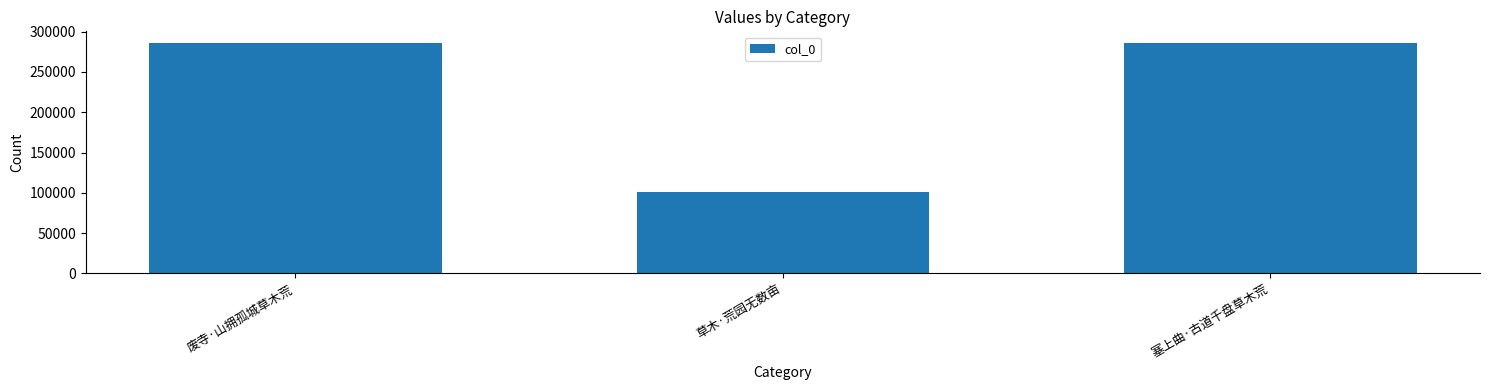

What is the difference between the maximum and minimum values?

185560